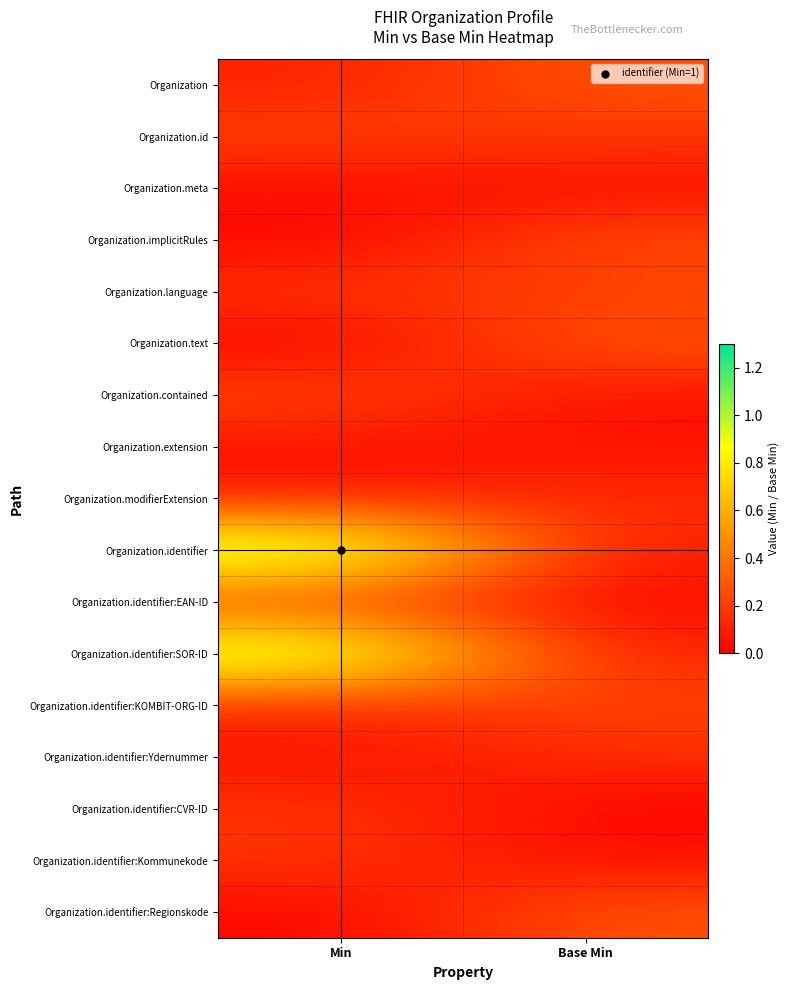

Reading left to right, extract all data points from this chart.

Organization: Min=0.1	Base Min=0.3
Organization.id: Min=0.2	Base Min=0.2
Organization.meta: Min=0.0	Base Min=0.0
Organization.implicitRules: Min=0.0	Base Min=0.3
Organization.language: Min=0.2	Base Min=0.2
Organization.text: Min=0.0	Base Min=0.3
Organization.contained: Min=0.2	Base Min=0.1
Organization.extension: Min=0.1	Base Min=0.1
Organization.modifierExtension: Min=0.1	Base Min=0.2
Organization.identifier: Min=1.1	Base Min=0.1
Organization.identifier:EAN-ID: Min=0.2	Base Min=0.0
Organization.identifier:SOR-ID: Min=1.1	Base Min=0.1
Organization.identifier:KOMBIT-ORG-ID: Min=0.1	Base Min=0.2
Organization.identifier:Ydernummer: Min=0.1	Base Min=0.2
Organization.identifier:CVR-ID: Min=0.2	Base Min=0.0
Organization.identifier:Kommunekode: Min=0.2	Base Min=0.1
Organization.identifier:Regionskode: Min=0.0	Base Min=0.3